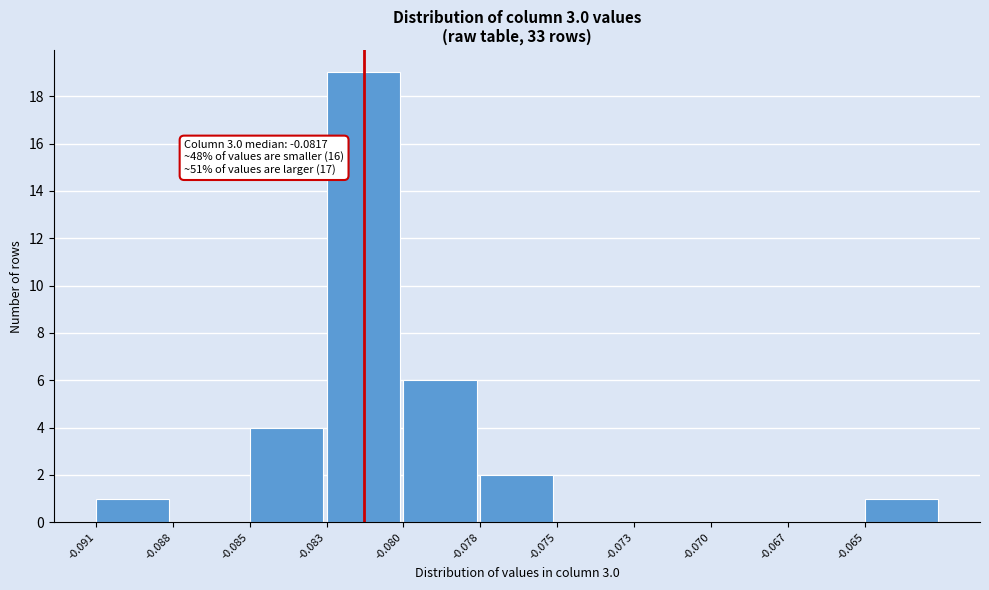

Reading left to right, extract all data points from this chart.

-0.091=1	-0.088=0	-0.085=4	-0.083=19	-0.080=6	-0.078=2	-0.075=0	-0.073=0	-0.070=0	-0.067=0	-0.065=1